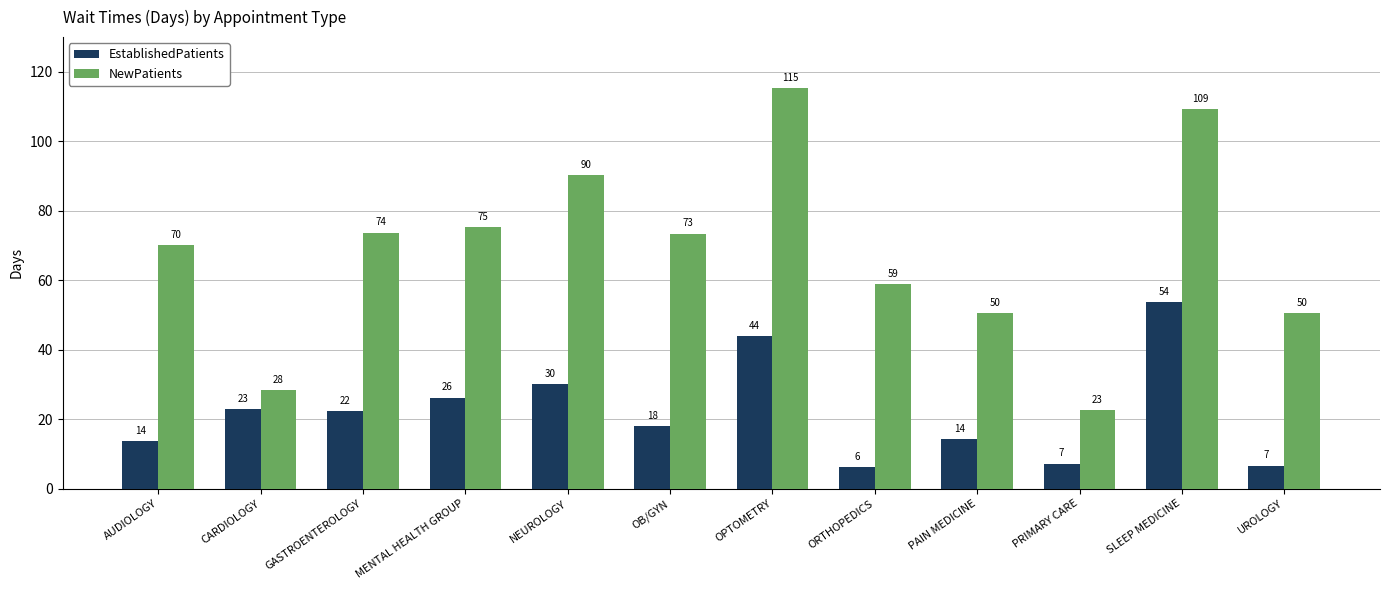

Rank the series by their maximum value, from highest to lowest.

NewPatients, EstablishedPatients